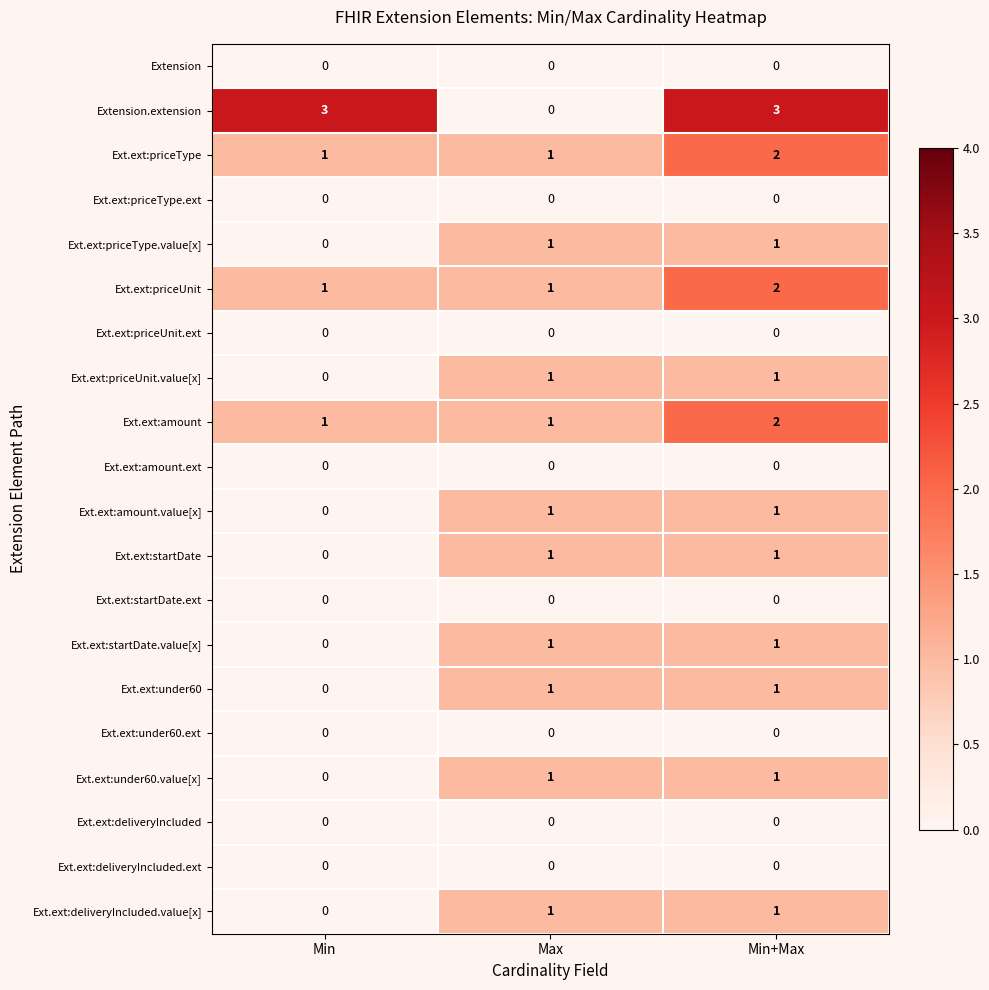

At which label does Ext.ext:deliveryIncluded.value[x] reach its minimum?

Min